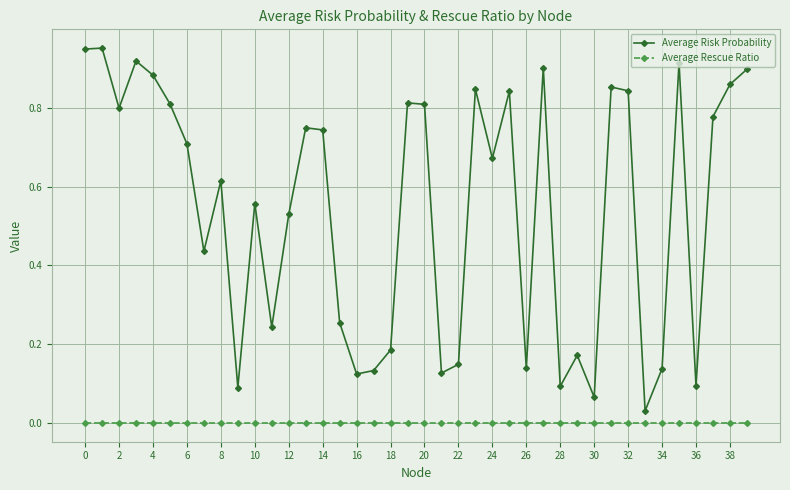

What is the sum of all Average Risk Probability values?

21.7